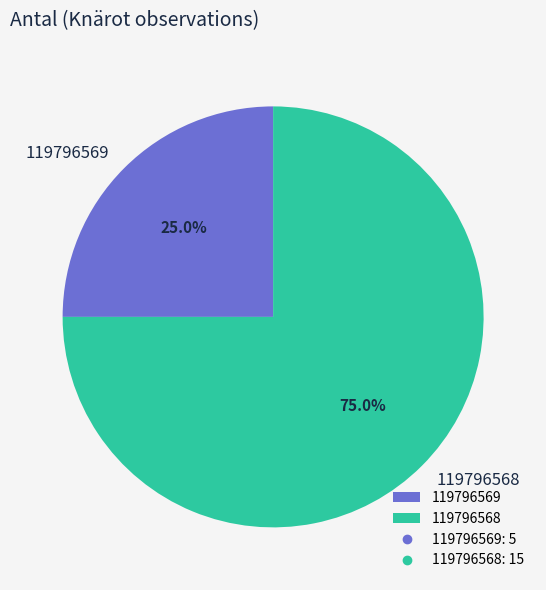

Between 119796568 and 119796569, which is larger?

119796568